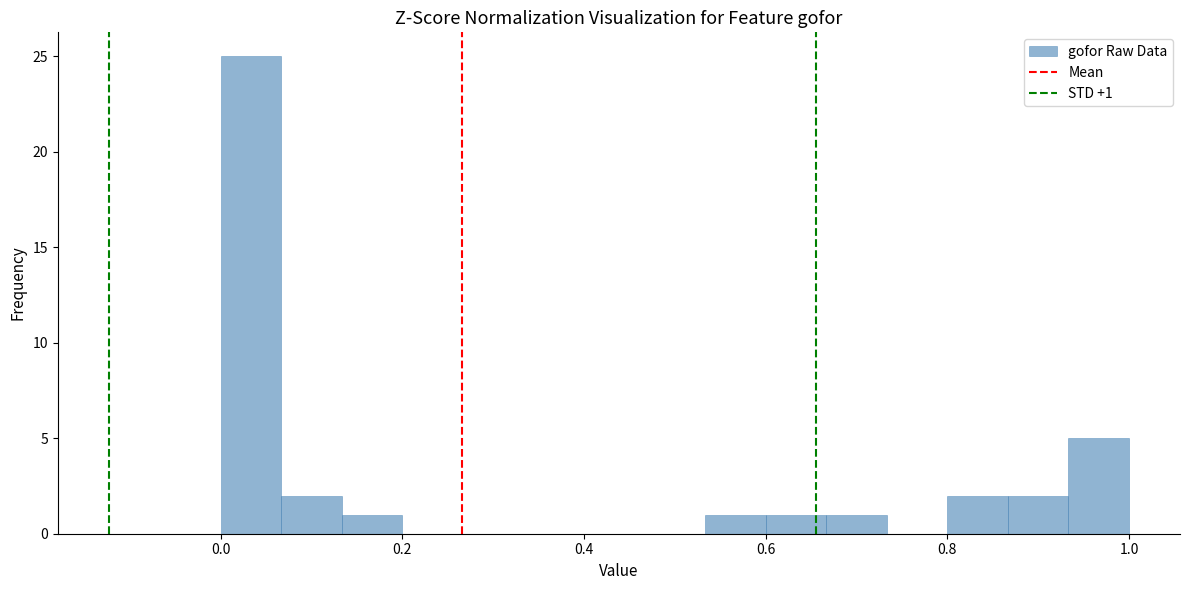

Read against the x-axis, roughly where is the centre of the tallest bar?

0.04